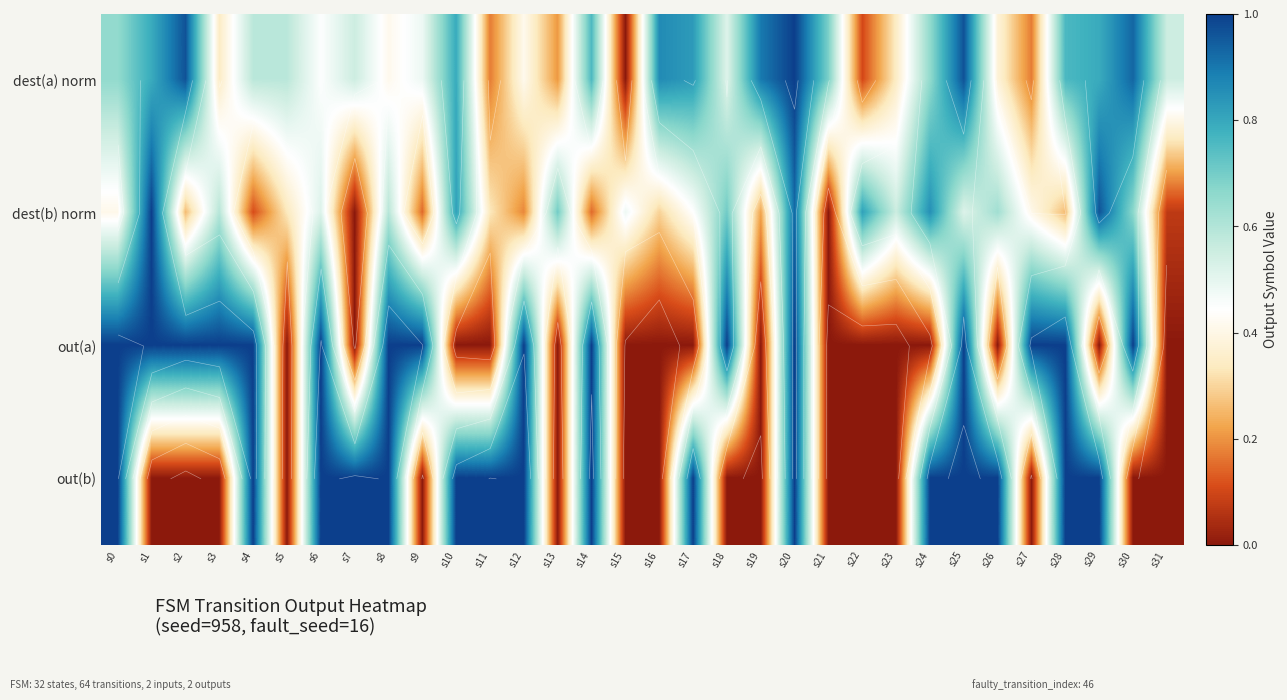

What is the average value of the dest(b) norm series?

0.5